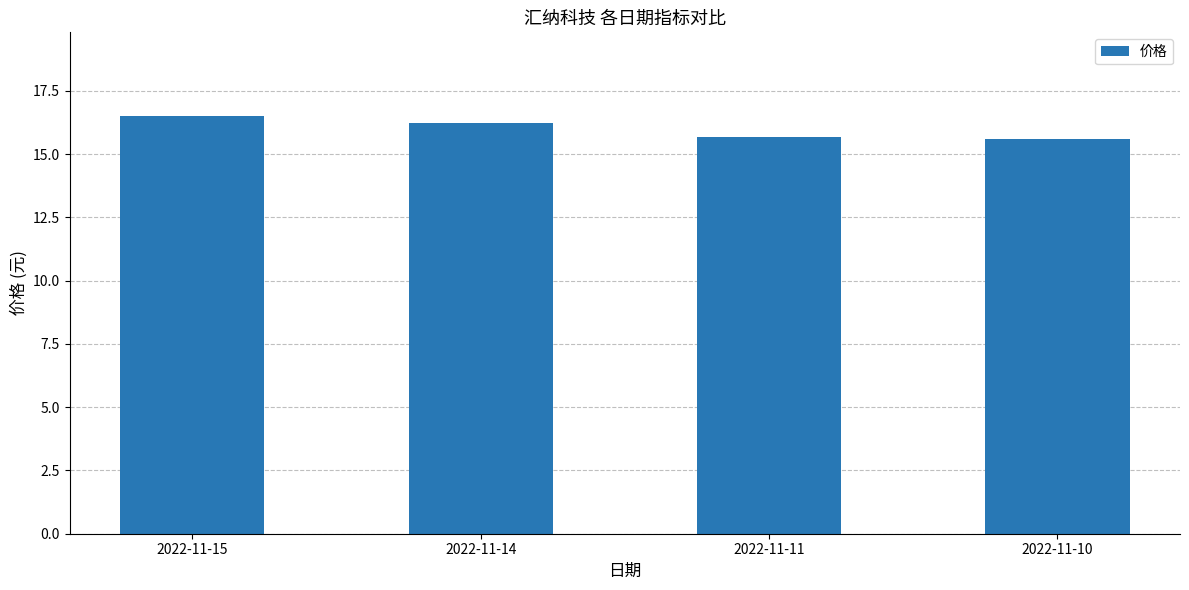

Reading right to left, what are all the values shown in this chart?

2022-11-10=15.6	2022-11-11=15.7	2022-11-14=16.2	2022-11-15=16.5